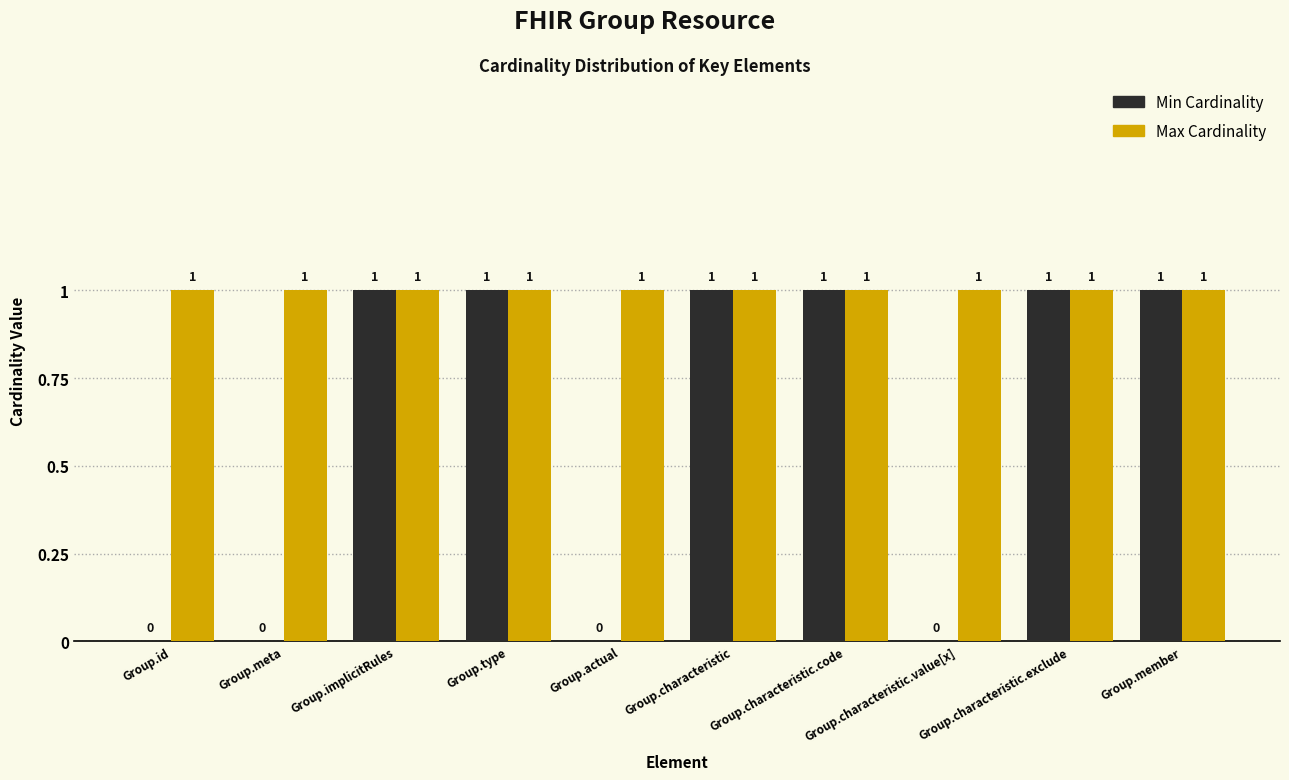

Are the bars horizontal?

No